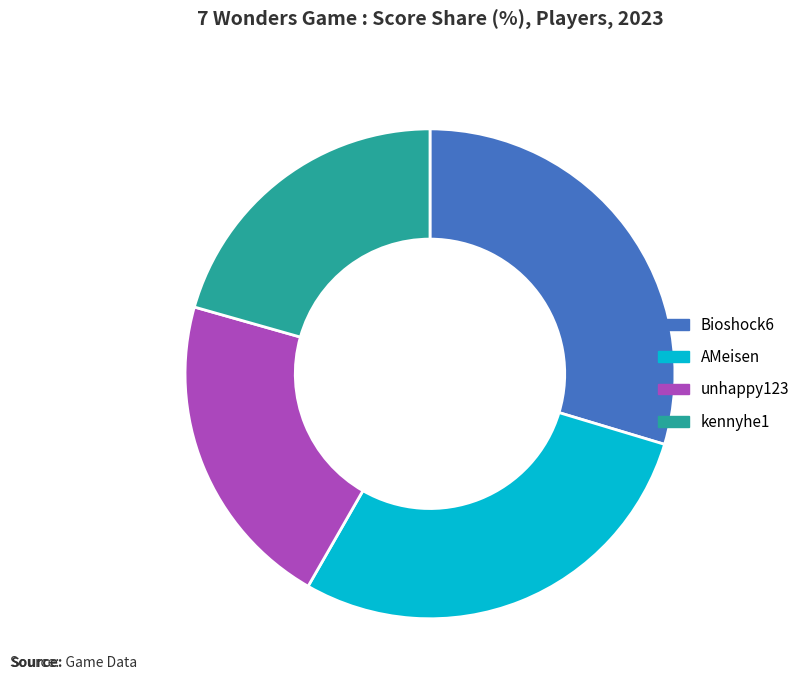

Rank the categories by value from highest to lowest.

Bioshock6, AMeisen, unhappy123, kennyhe1